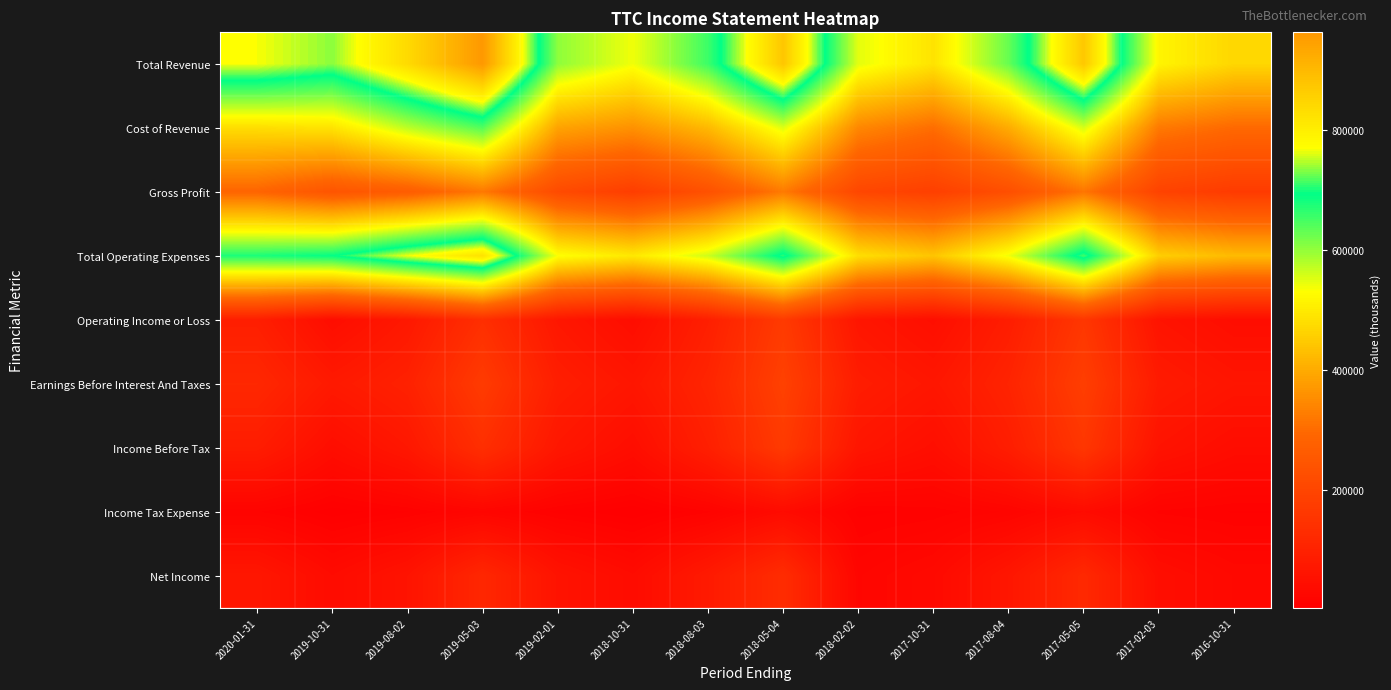

What is the total value across all series at 2019-05-03?

3332100